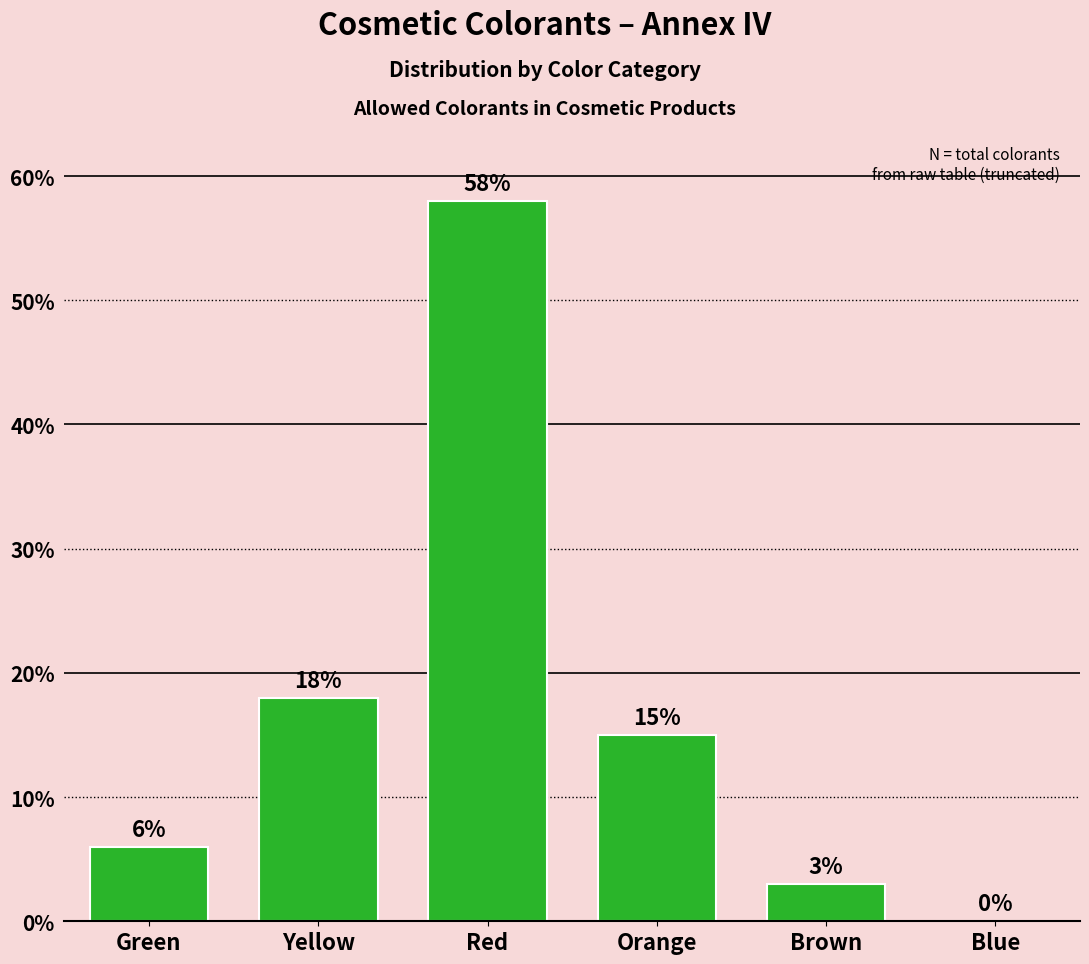

What is the change in value from Green to Yellow?

+12